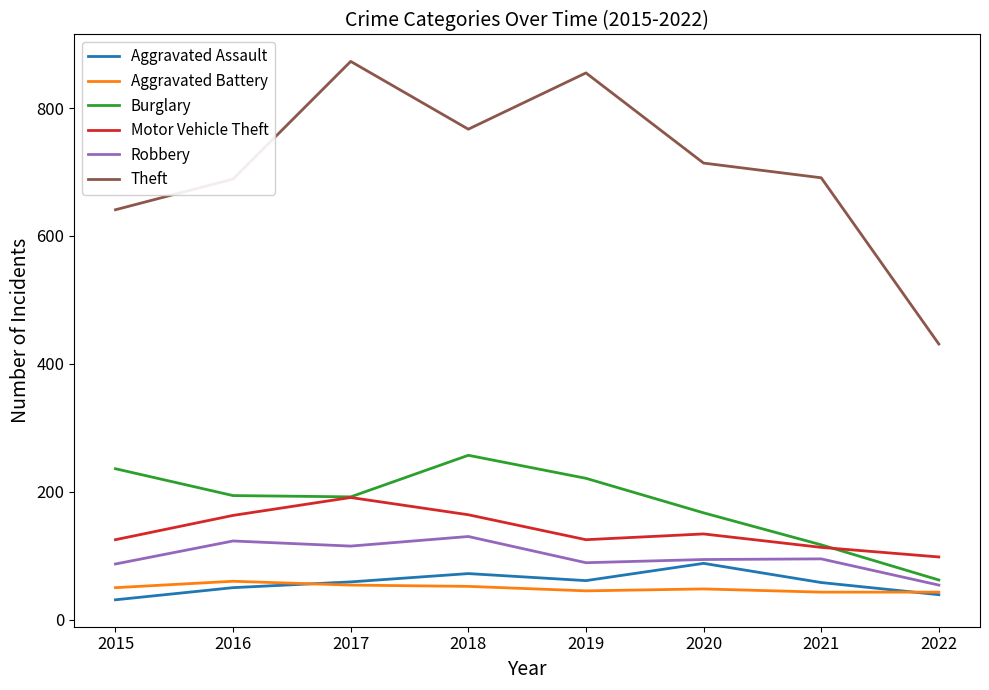

Where is Motor Vehicle Theft nearest to the value 144?

2020